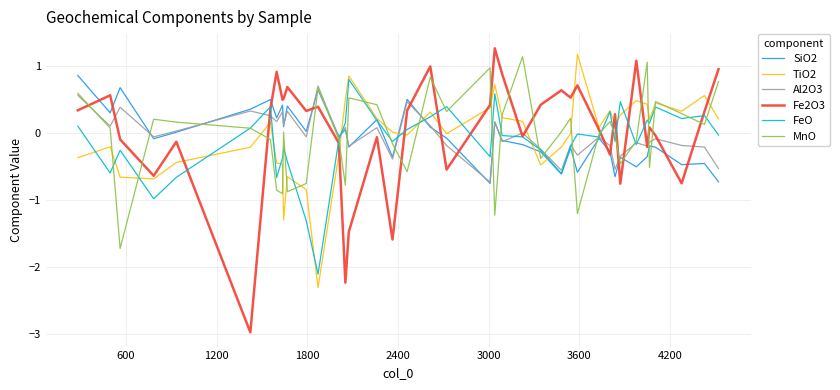

Which series has the widest spread of values?

Fe2O3